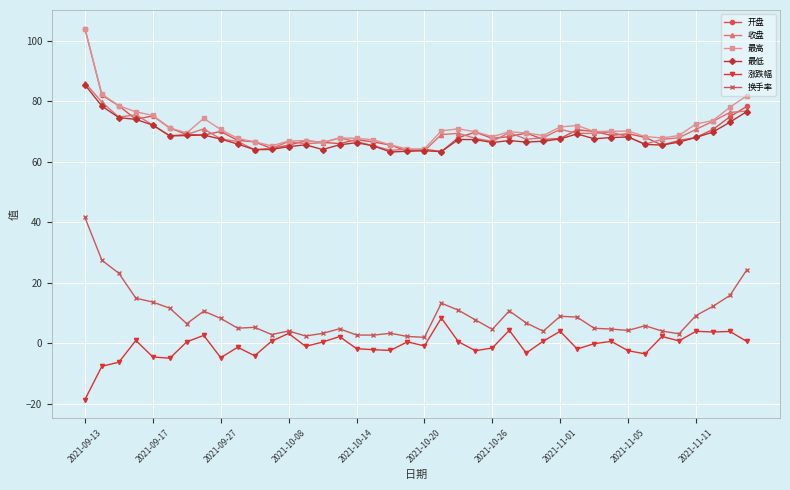

What is the value of the 最高 point at the 26th from the left?

69.9